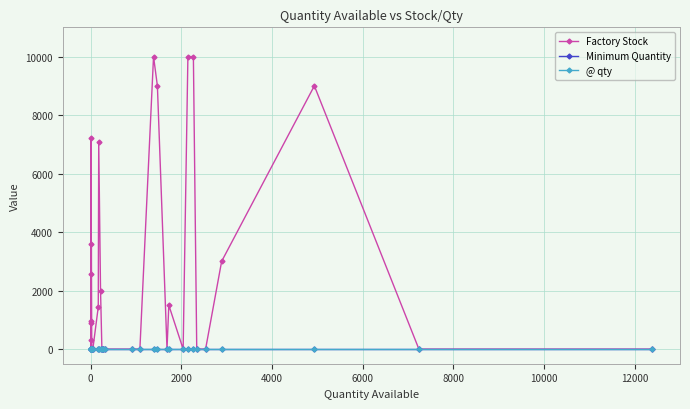

List the series in order of their peak value, lowest first.

Minimum Quantity, @ qty, Factory Stock